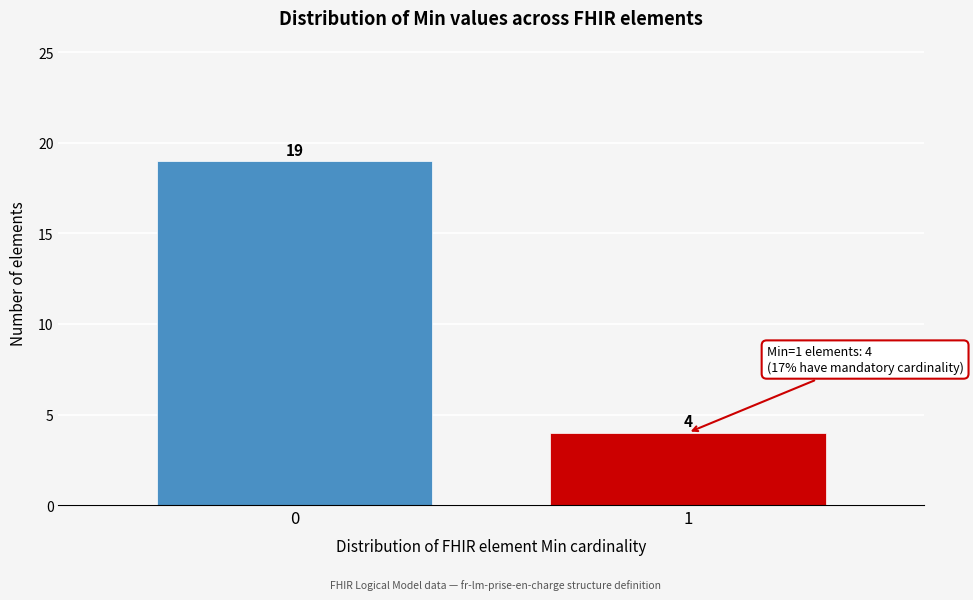

Reading left to right, extract all data points from this chart.

19	4